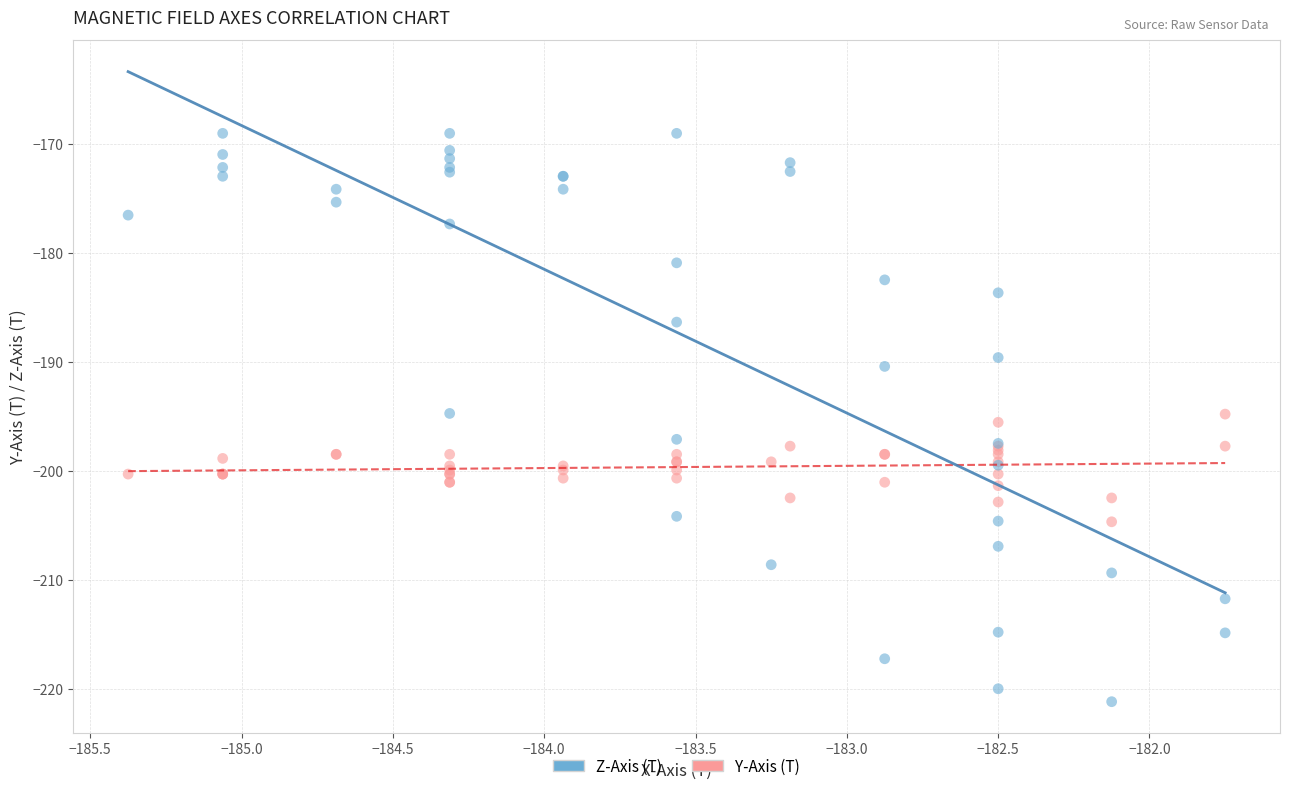

Which series has the widest spread of Y values?

Z-Axis (T)